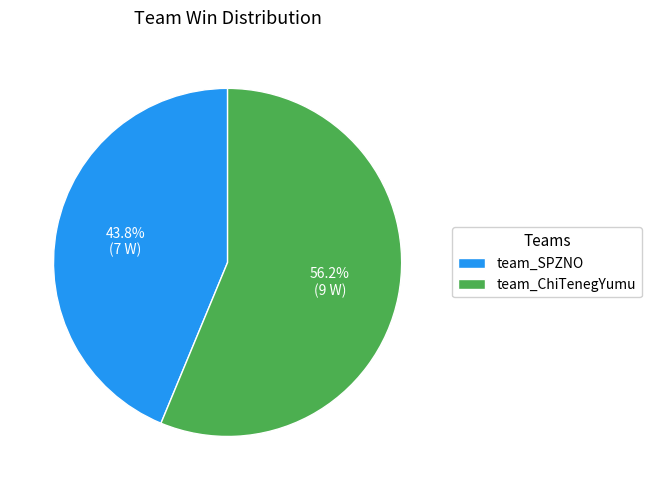

Is it true that team_ChiTenegYumu is 56% of the pie?

True